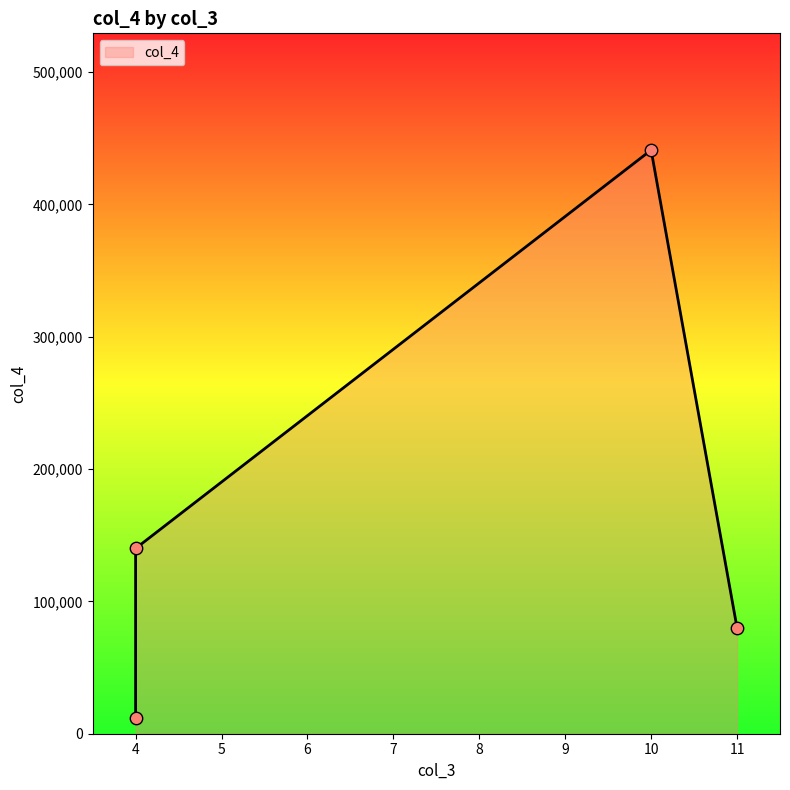

What is the change in value from 4 to 10?

+301000